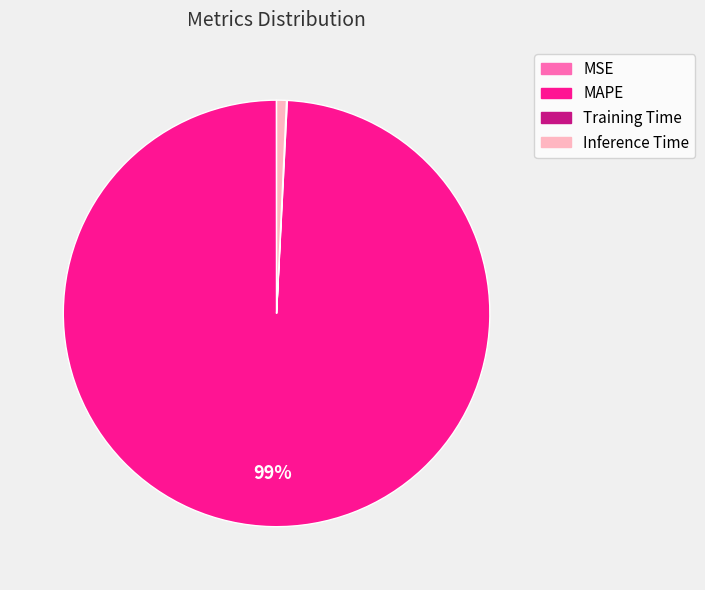

To the nearest percent, what is the combined percentage of Inference Time and MAPE?

100%